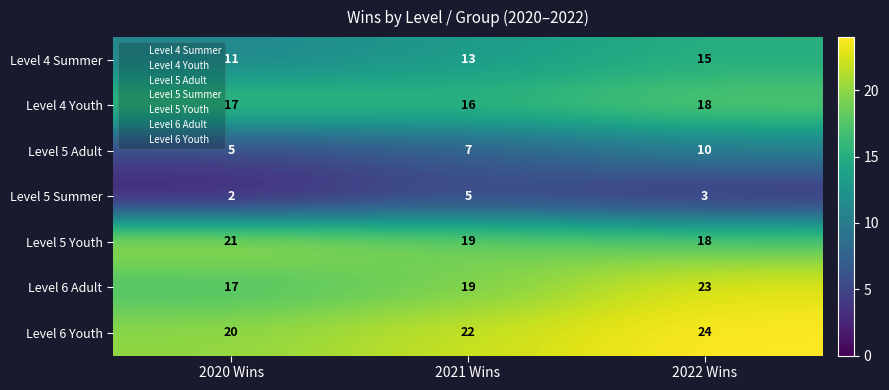

How many distinct data groups are displayed?

7